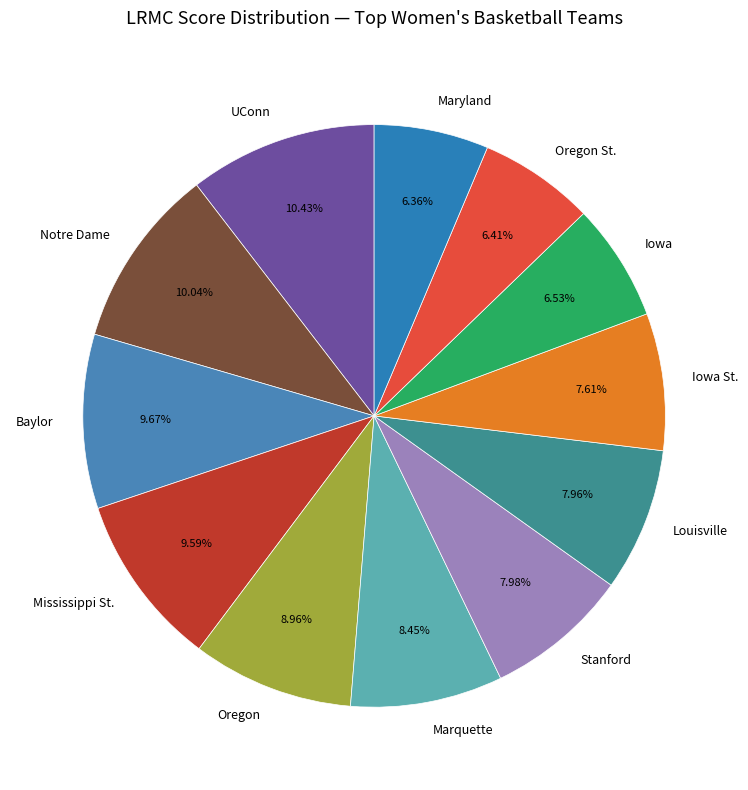

Is Baylor the majority of the pie?

No